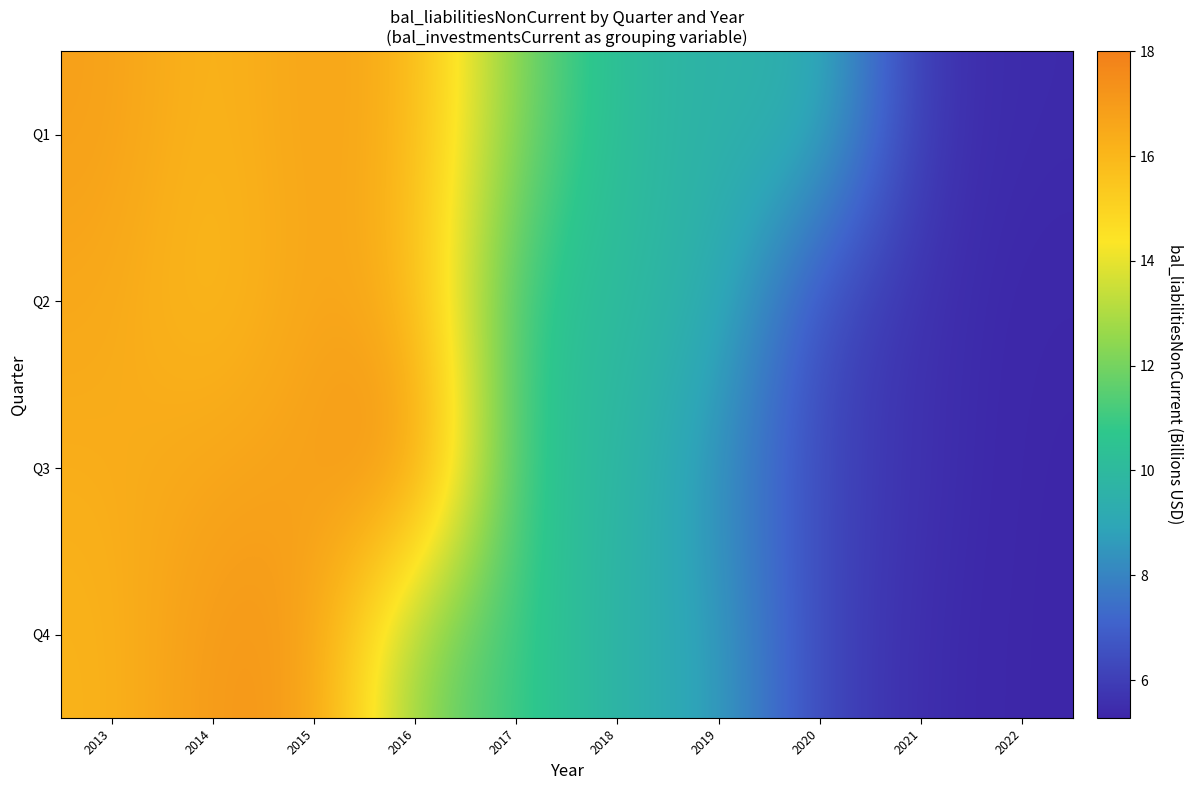

What is the total value across all series at 2016?

62.5